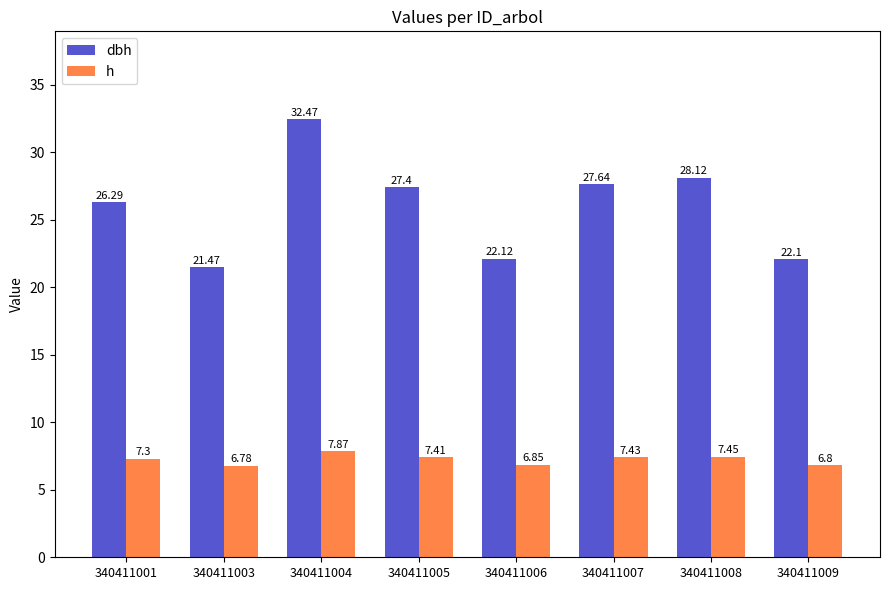

How many data points in h are above 7?

5